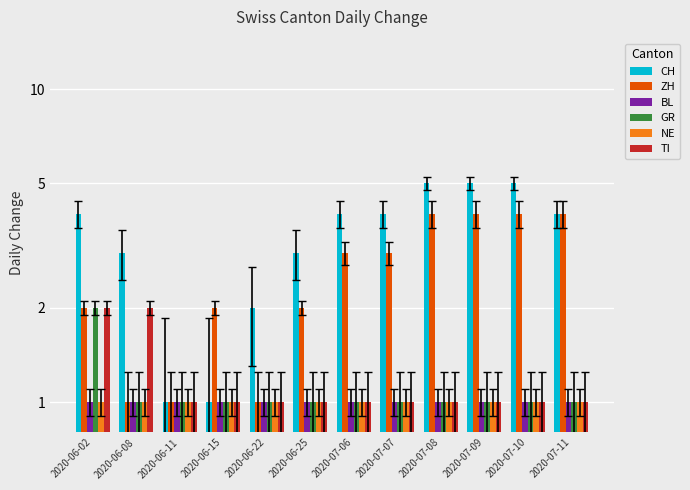

Reading left to right, what are all the values shown in this chart?

CH: 4	3	1	1	2	3	4	4	5	5	5	4
ZH: 2	1	1	2	1	2	3	3	4	4	4	4
BL: 1	1	1	1	1	1	1	1	1	1	1	1
GR: 2	1	1	1	1	1	1	1	1	1	1	1
NE: 1	1	1	1	1	1	1	1	1	1	1	1
TI: 2	2	1	1	1	1	1	1	1	1	1	1